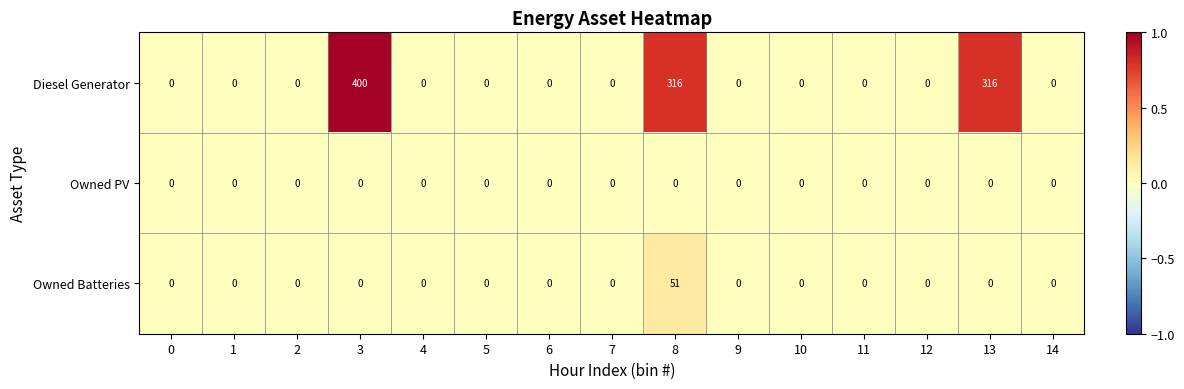

Rank the series by their maximum value, from highest to lowest.

Diesel Generator, Owned Batteries, Owned PV